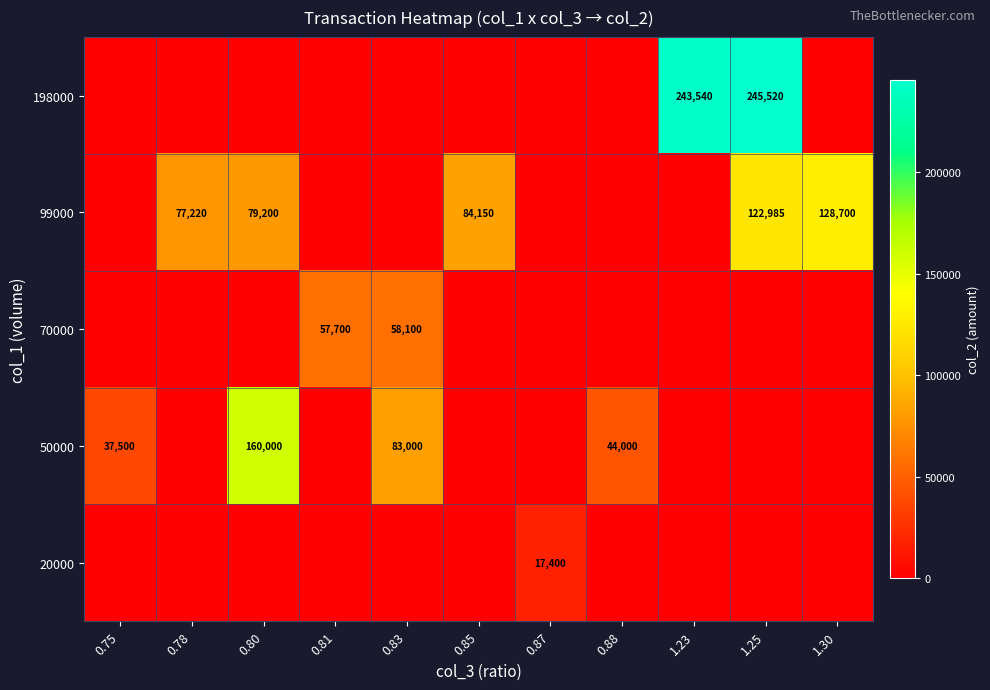

What is the difference between the 50000 values at 0.88 and 0.83?

39000